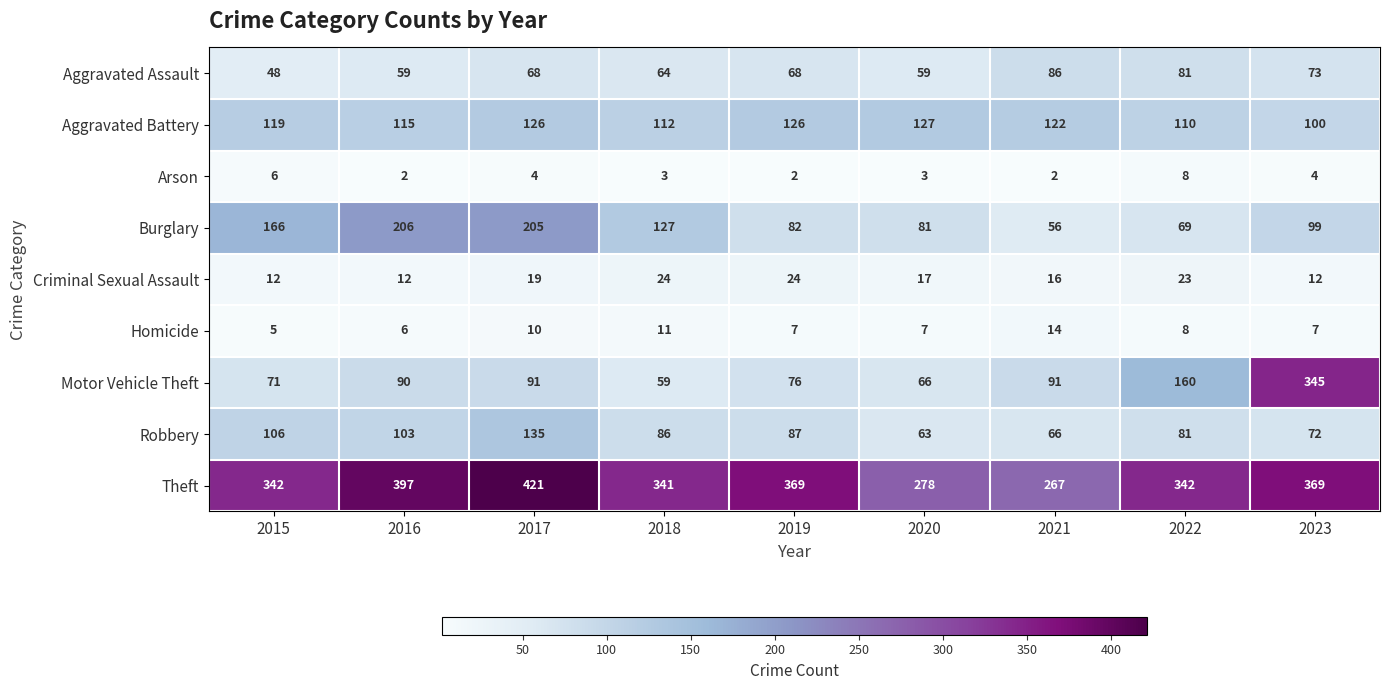

At which label does Burglary first exceed 99?

2015